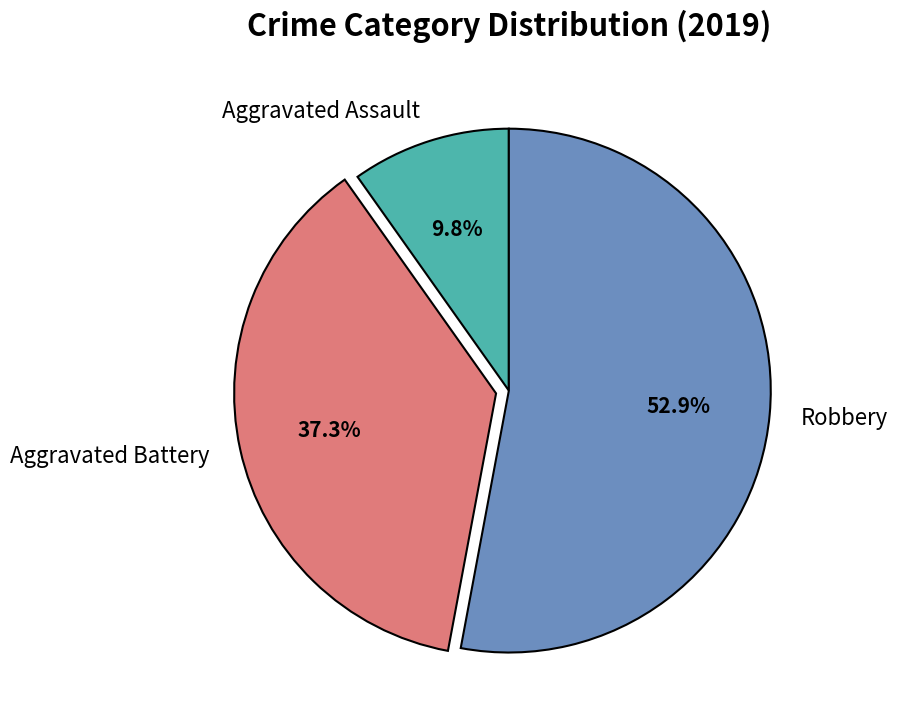

To the nearest percent, what portion does Robbery represent?

53%